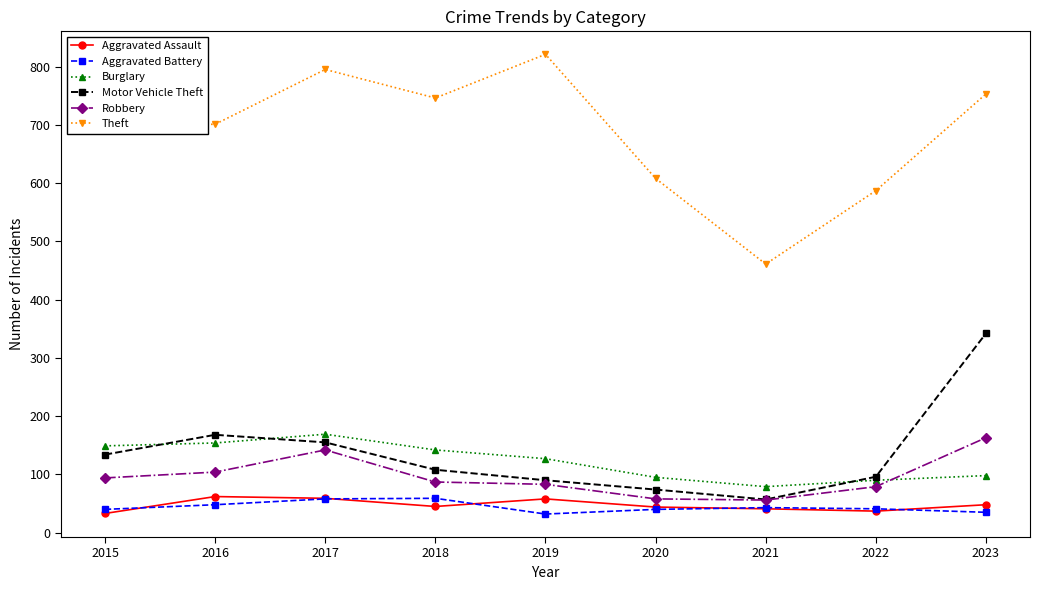

What is the maximum value for Theft?

821